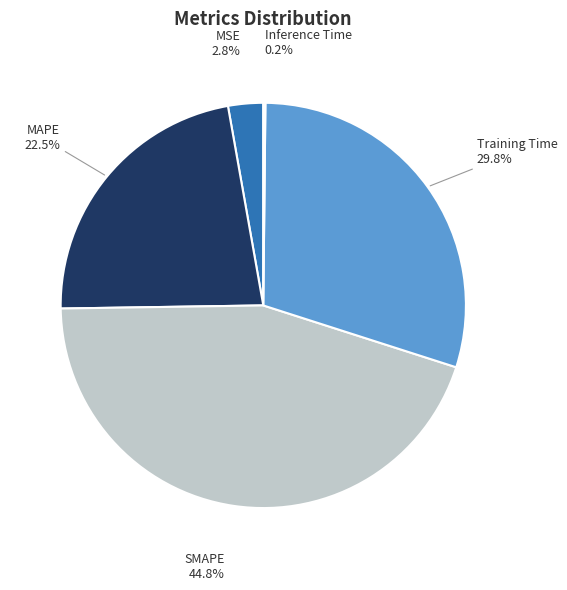

Which category has the biggest portion of the pie?

SMAPE